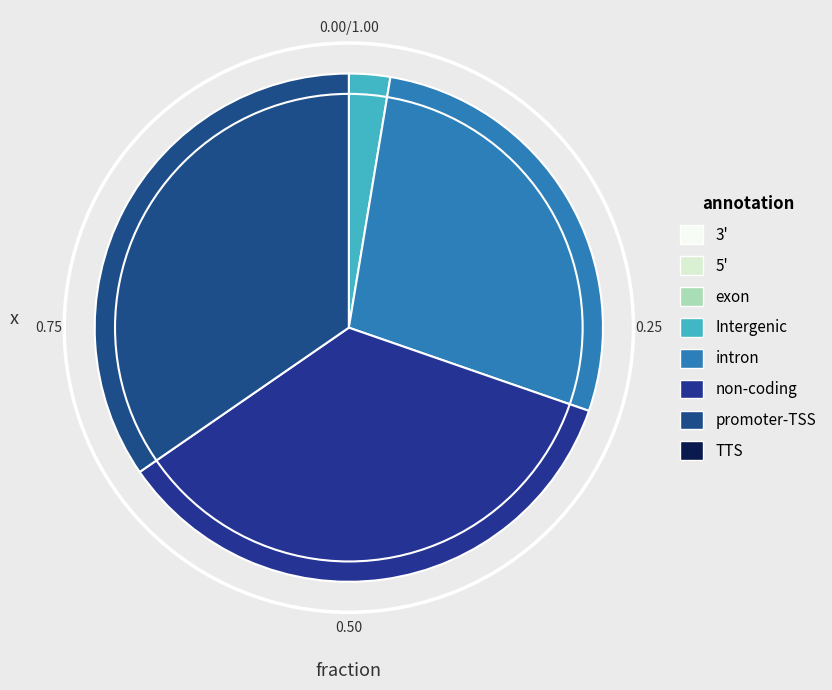

Count the number of slices in the pie.

4